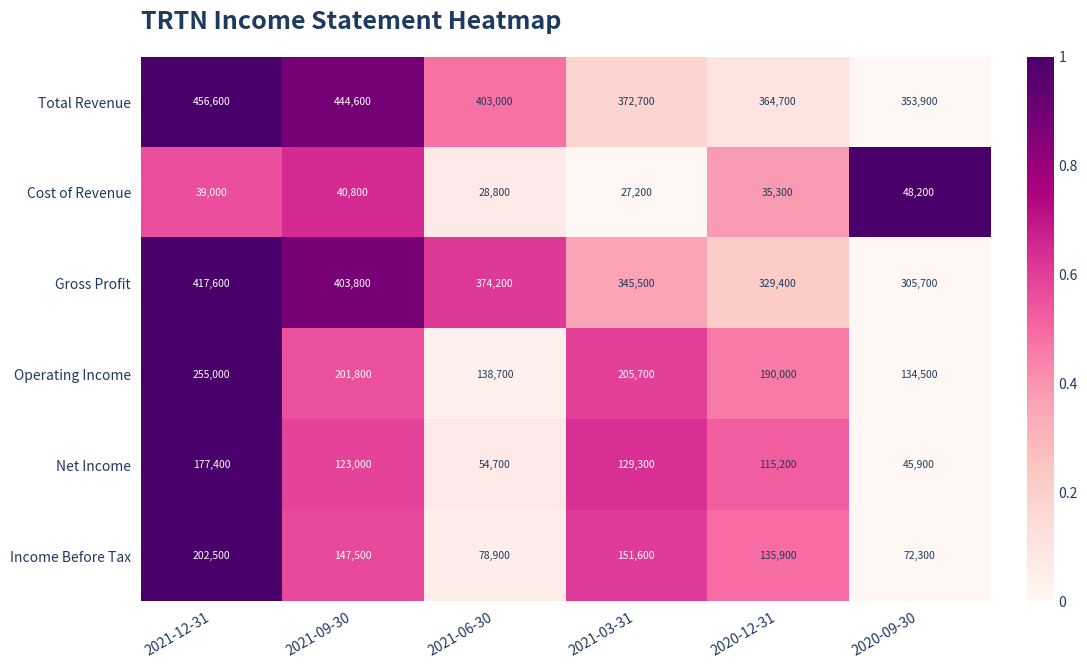

How many data points does each series have?

6